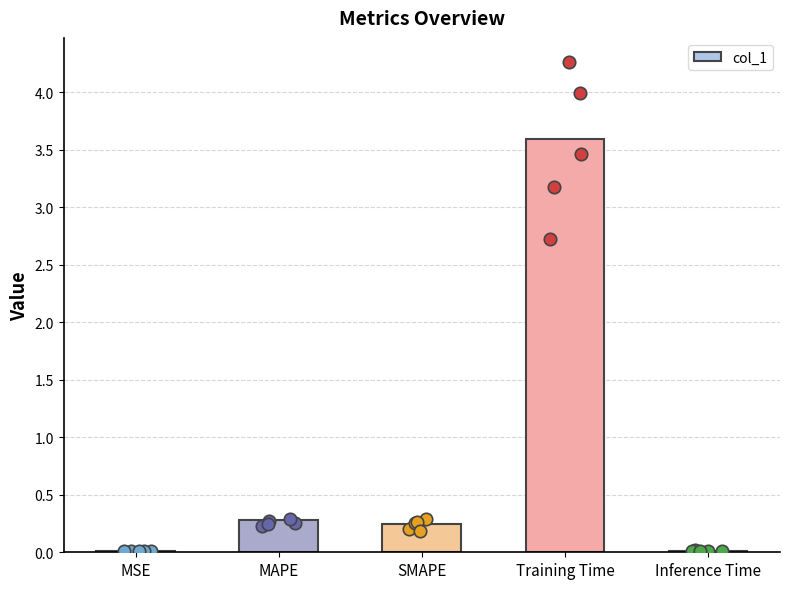

Which has a higher value, MAPE or Training Time?

Training Time